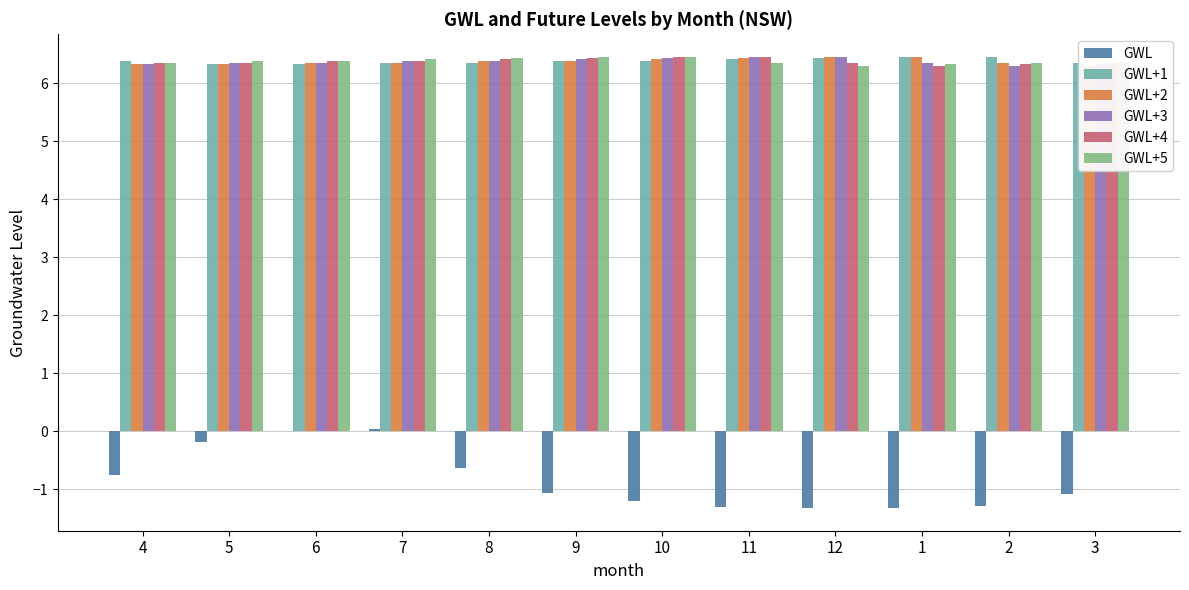

Reading left to right, what are all the values shown in this chart?

GWL: -0.8	-0.2	0.0	0.0	-0.6	-1.1	-1.2	-1.3	-1.3	-1.3	-1.3	-1.1
GWL+1: 6.4	6.3	6.3	6.3	6.4	6.4	6.4	6.4	6.4	6.5	6.5	6.4
GWL+2: 6.3	6.3	6.3	6.4	6.4	6.4	6.4	6.4	6.5	6.5	6.4	6.3
GWL+3: 6.3	6.3	6.4	6.4	6.4	6.4	6.4	6.5	6.5	6.4	6.3	6.3
GWL+4: 6.3	6.4	6.4	6.4	6.4	6.4	6.5	6.5	6.4	6.3	6.3	6.4
GWL+5: 6.4	6.4	6.4	6.4	6.4	6.5	6.5	6.4	6.3	6.3	6.4	6.4